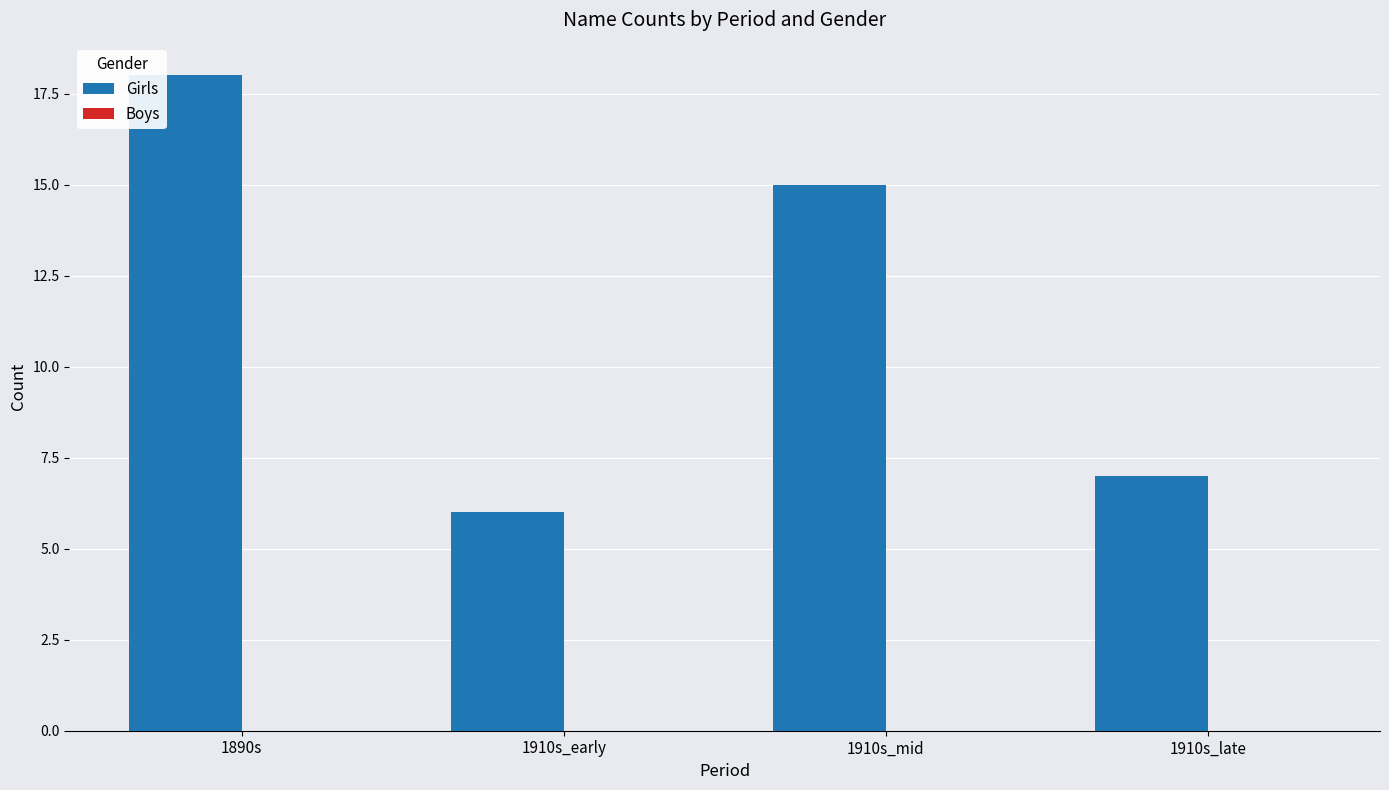

Which category has the highest value across all series?

1890s